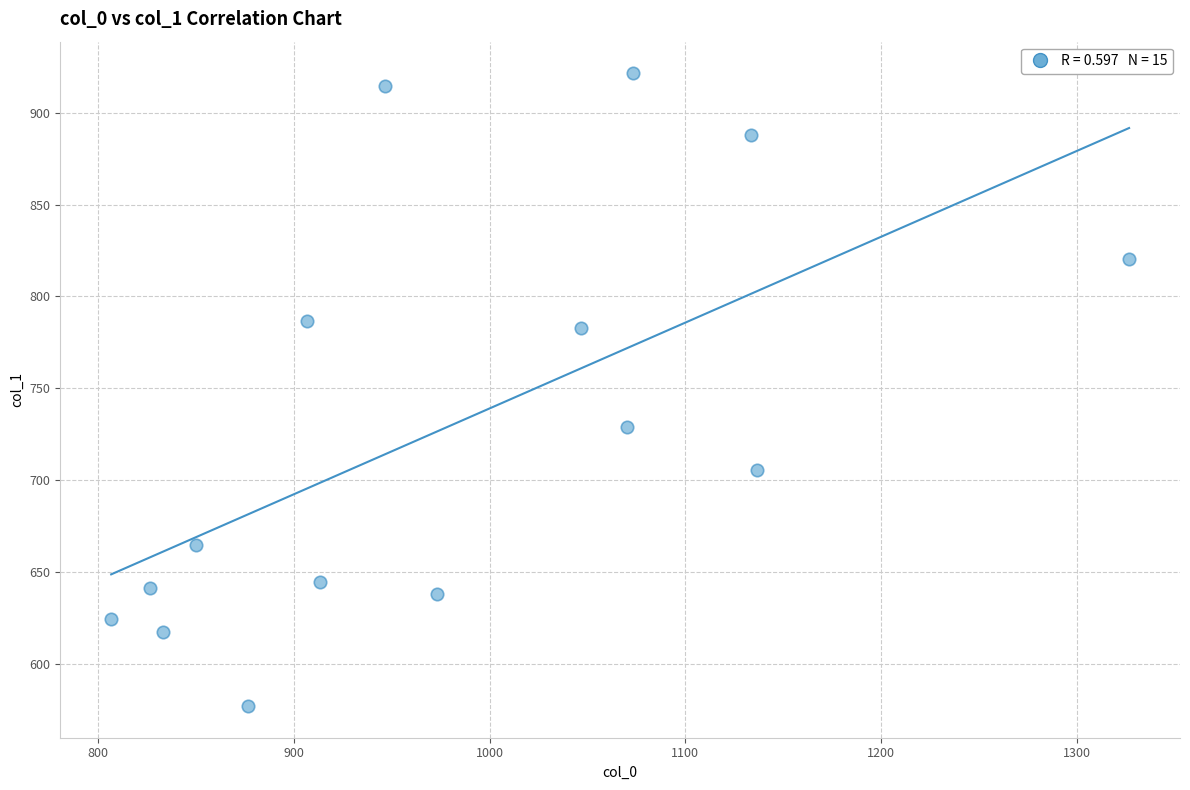

What Y value in the scatter plot is closest to 749?

729.0